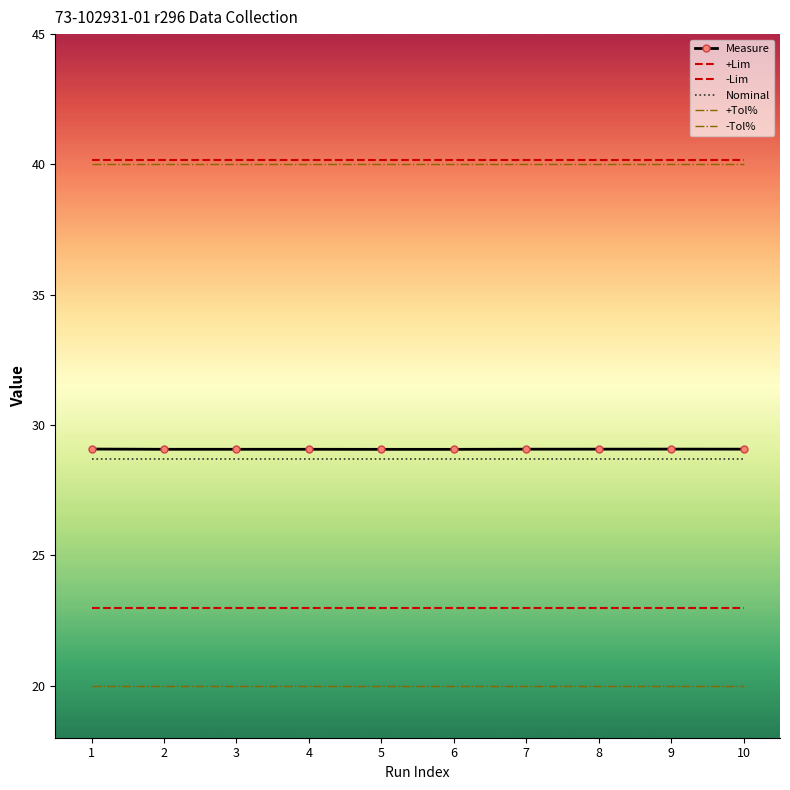

True or false: +Tol% and -Tol% intersect in this chart.

False